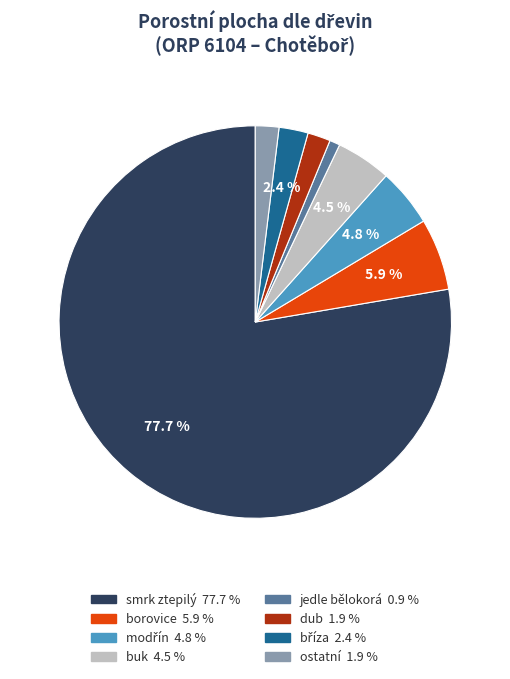

To the nearest percent, what portion does ostatní represent?

2%